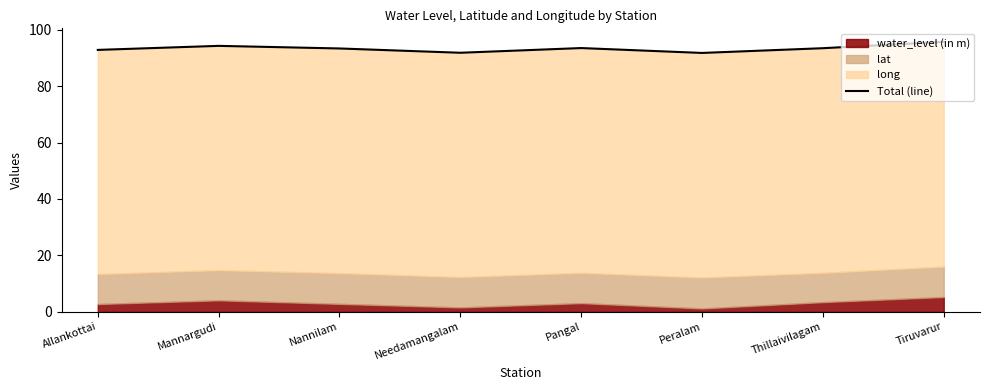

How many points are higher than both their immediate neighbors (excluding endpoints)?

2